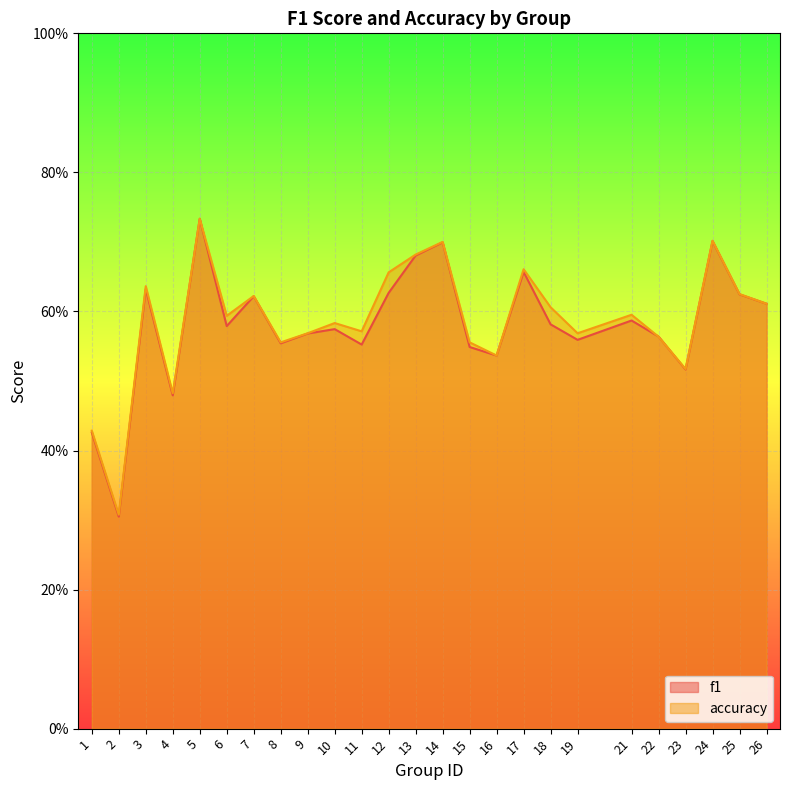

Which series changed the most between 16 and 18?

accuracy